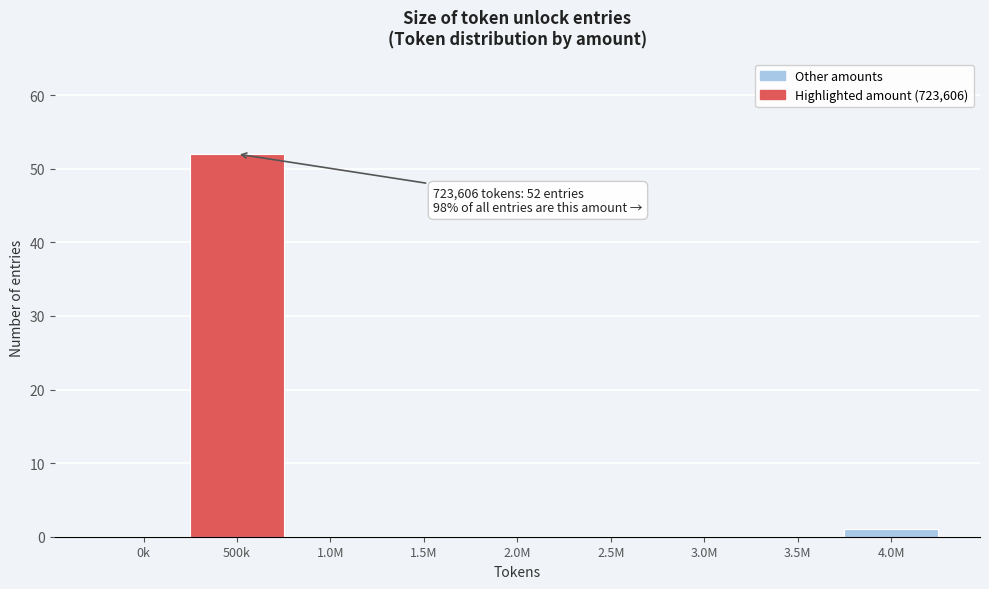

Reading left to right, extract all data points from this chart.

0k=0	500k=52	1.0M=0	1.5M=0	2.0M=0	2.5M=0	3.0M=0	3.5M=0	4.0M=1